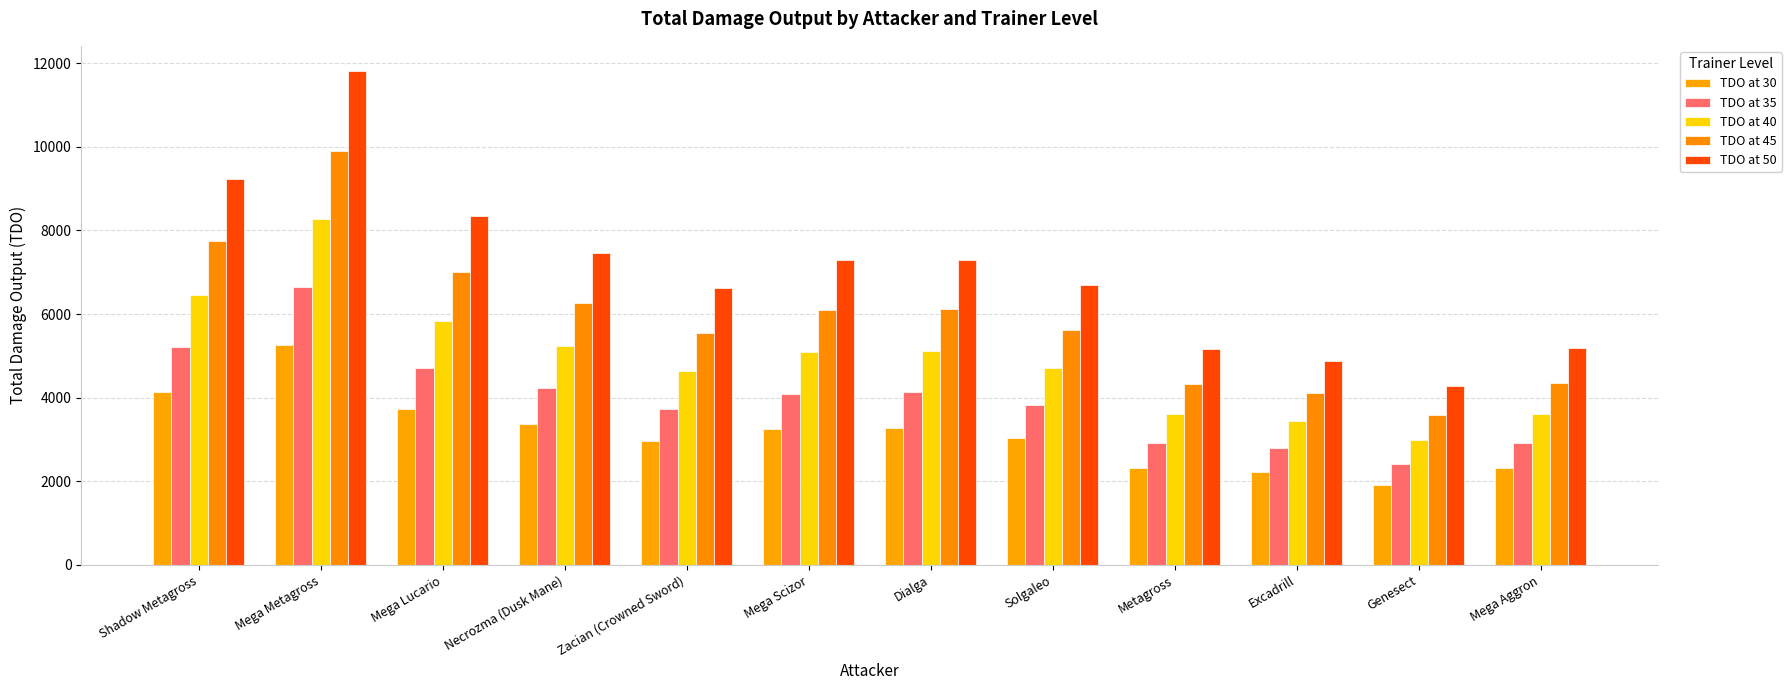

How many categories are shown in the chart?

12